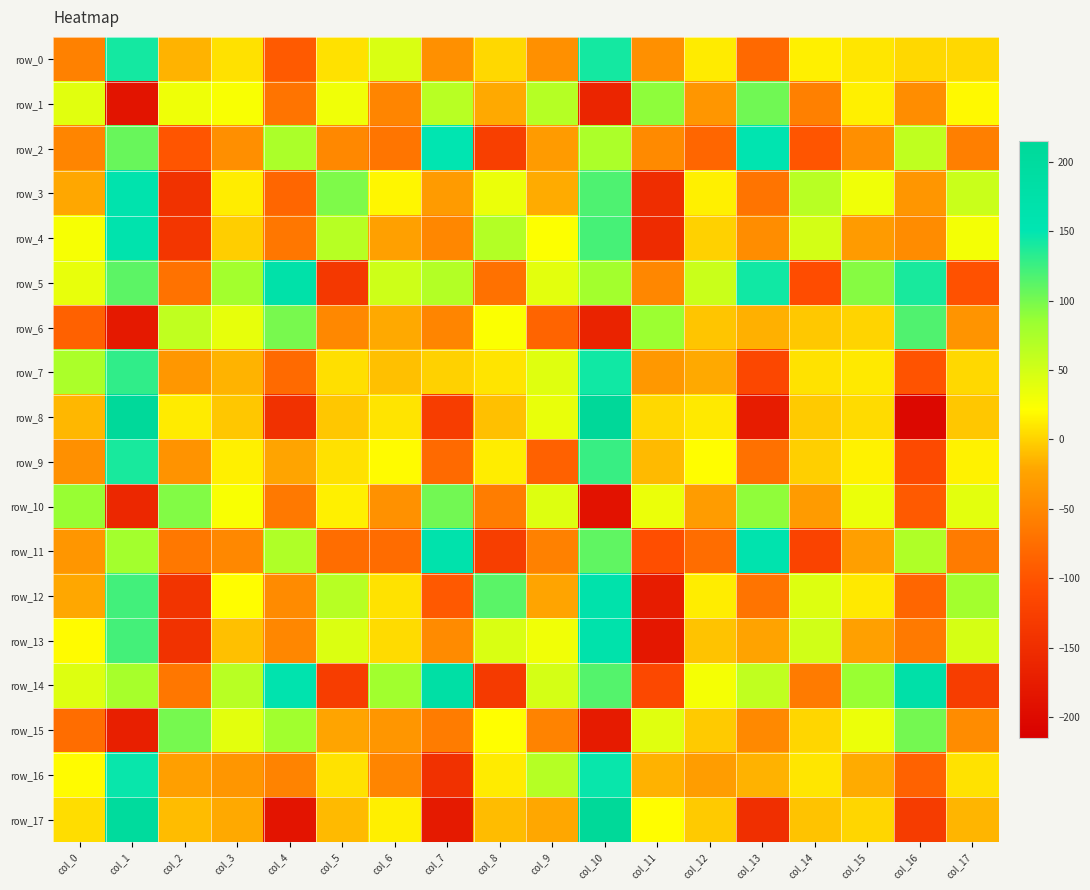

What is the sum of the row_16 values at col_11 and col_13?

-30.8